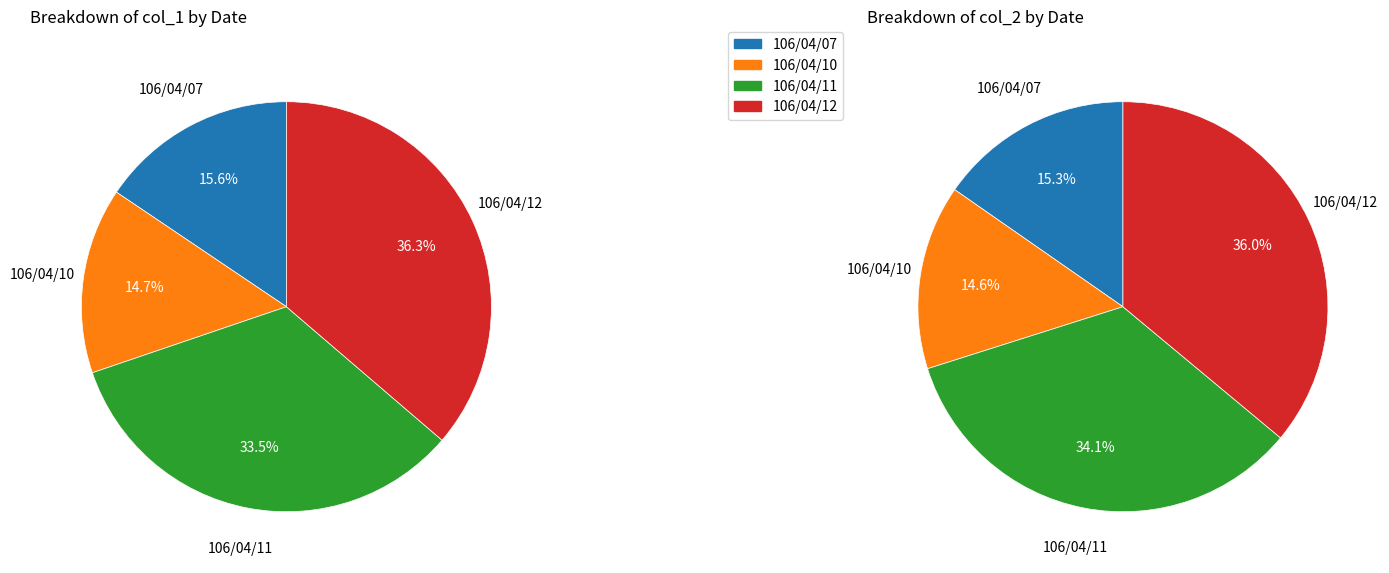

Between 106/04/12 and 106/04/07, which is larger?

106/04/12